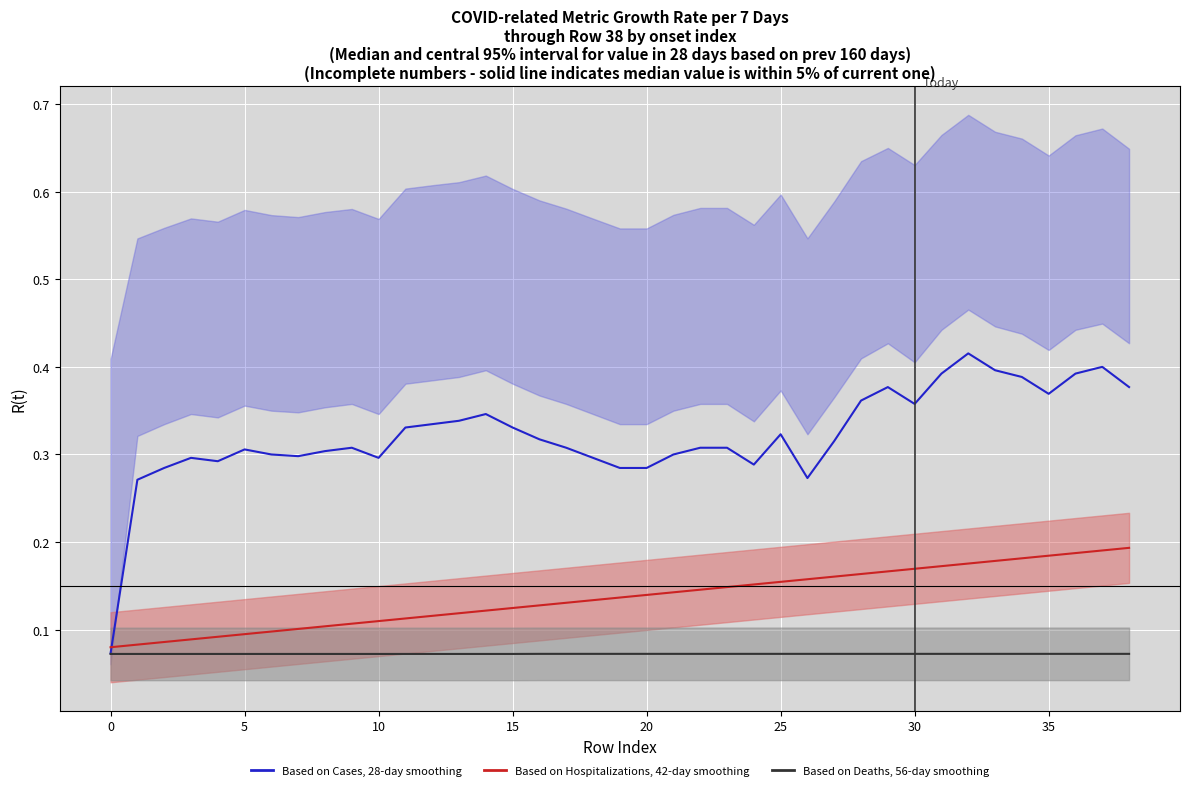

What is the spread (max minus min) of values at 21?

0.2